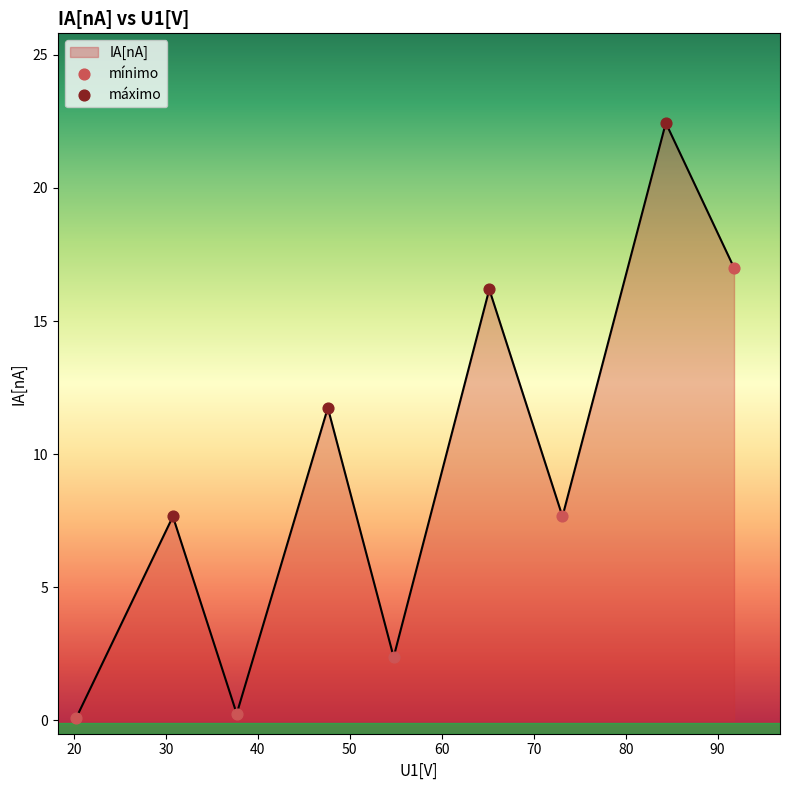

What is the maximum value shown in the chart?

22.4